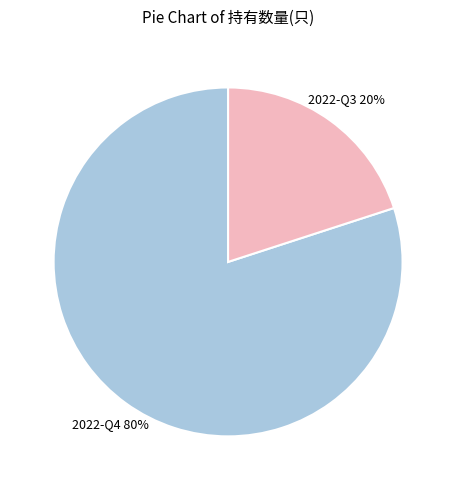

What is the largest slice in the pie chart?

2022-Q4